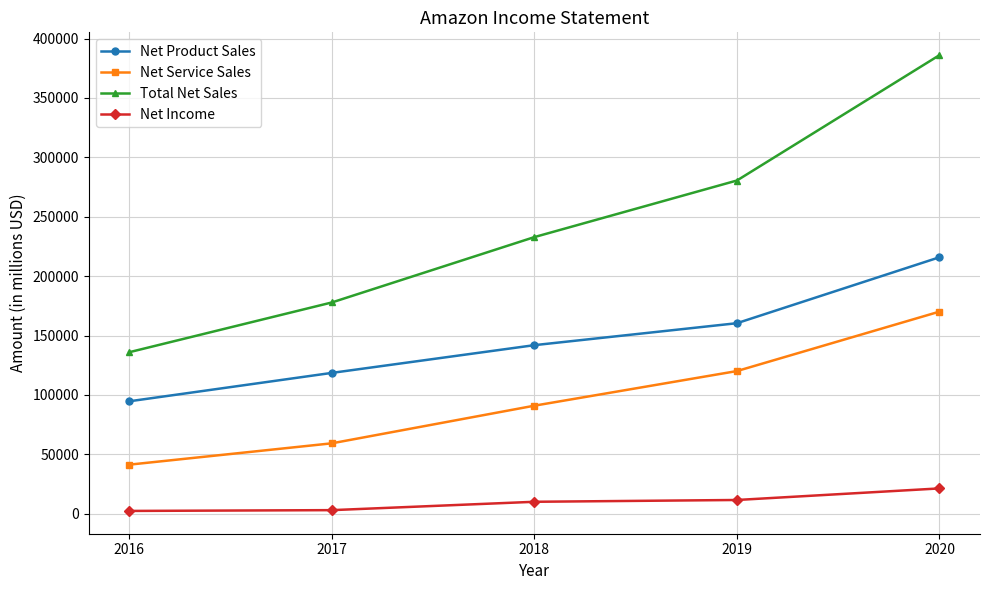

Is it true that Net Product Sales equals 177373 at 2017?

False